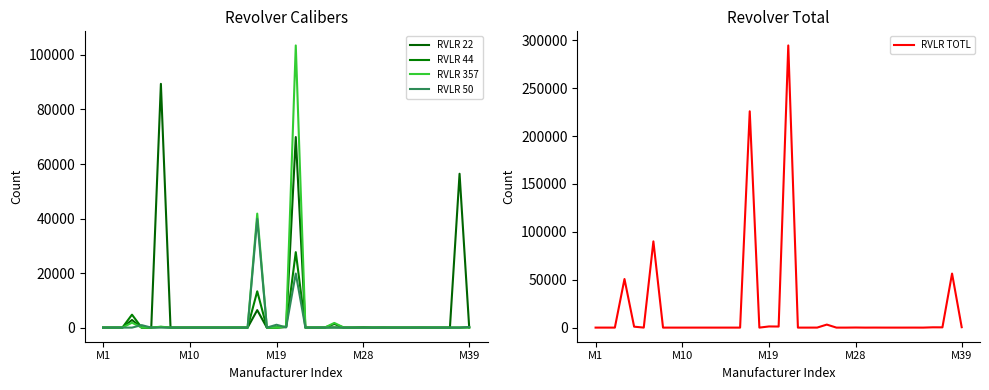

What position from the left is M39?

39